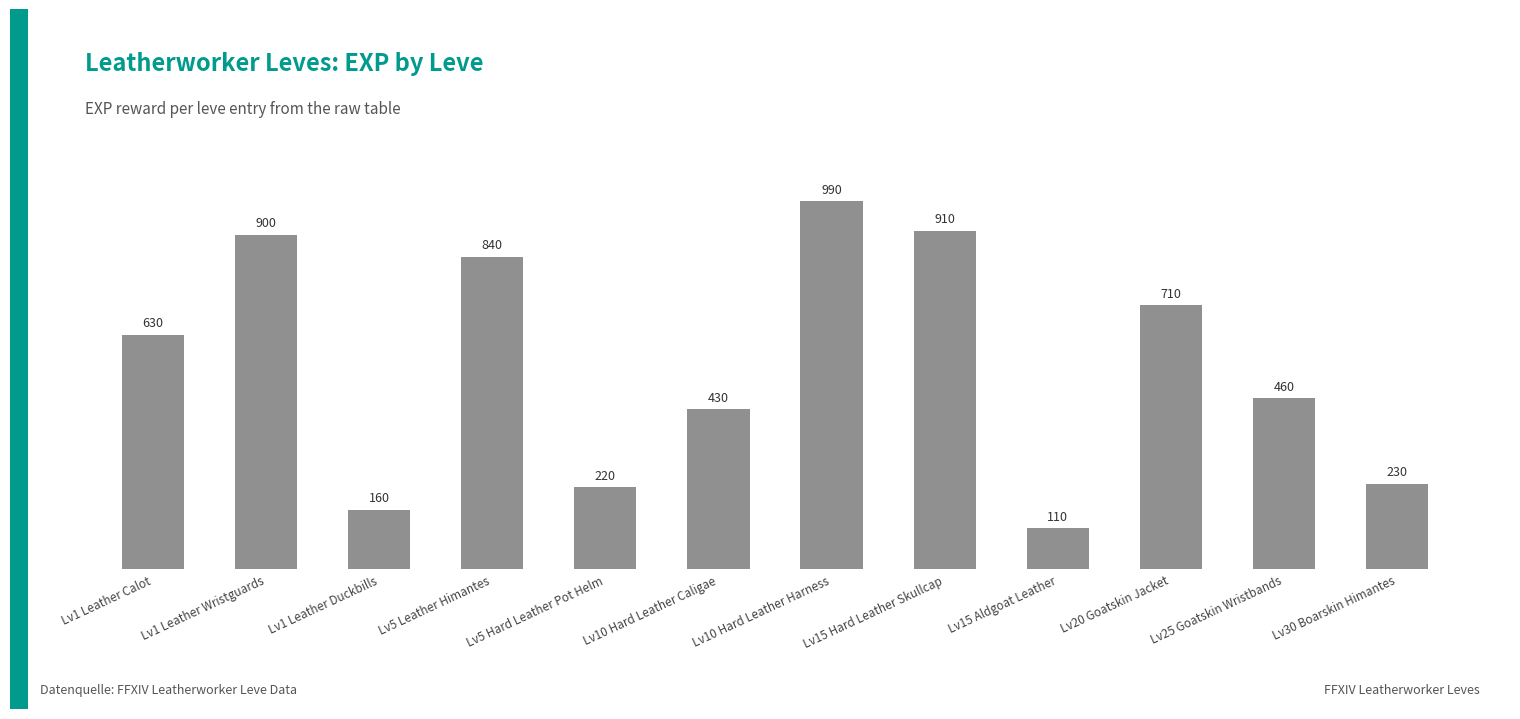

How many values are below 630?

6